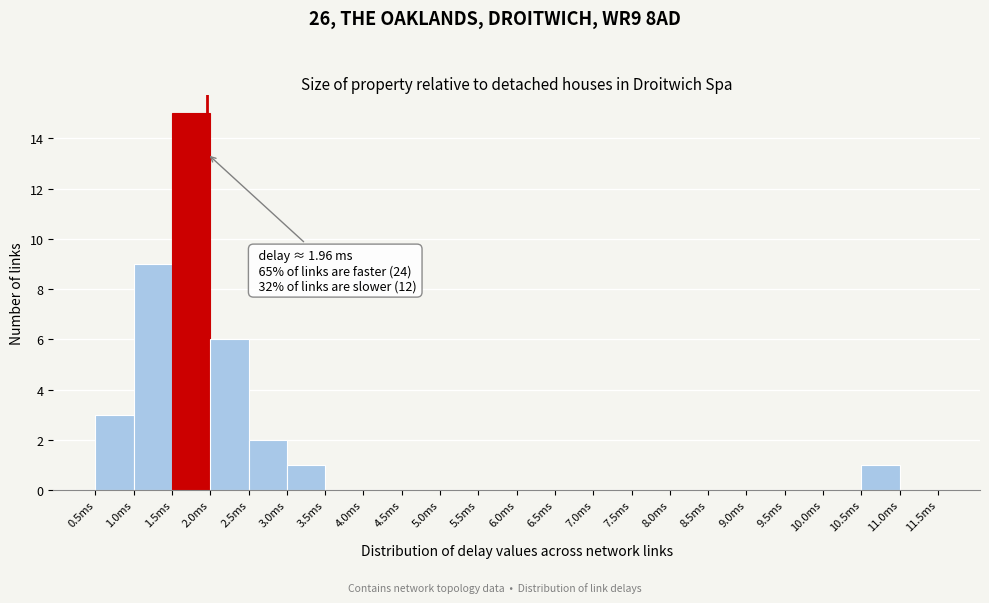

Which range on the x-axis has the tallest bar?

1.5 to 2.0